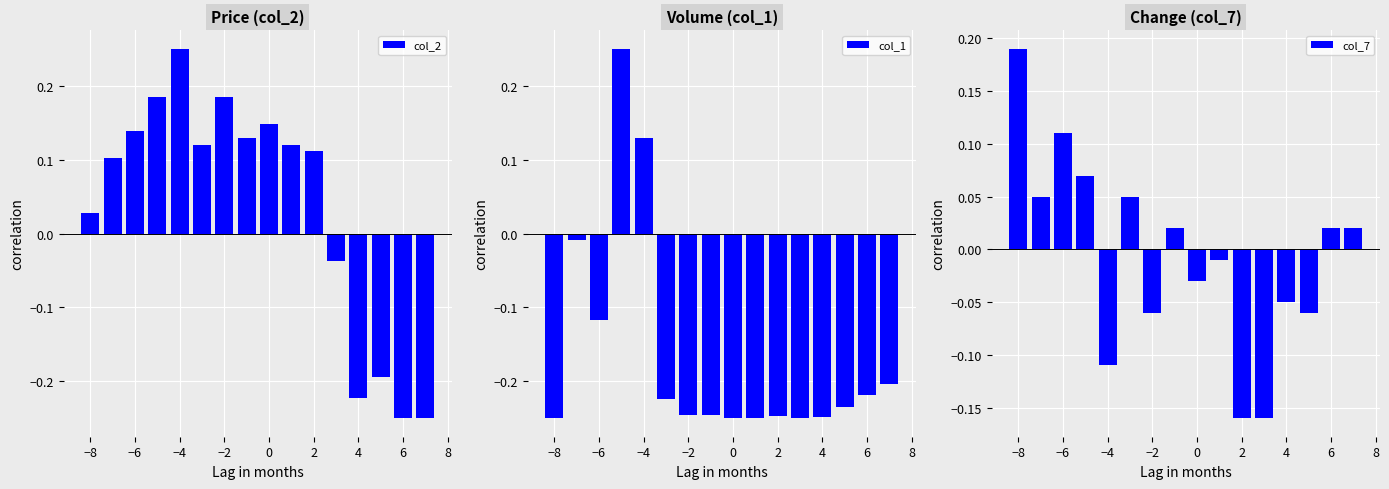

How many values in col_1 are below zero?

14